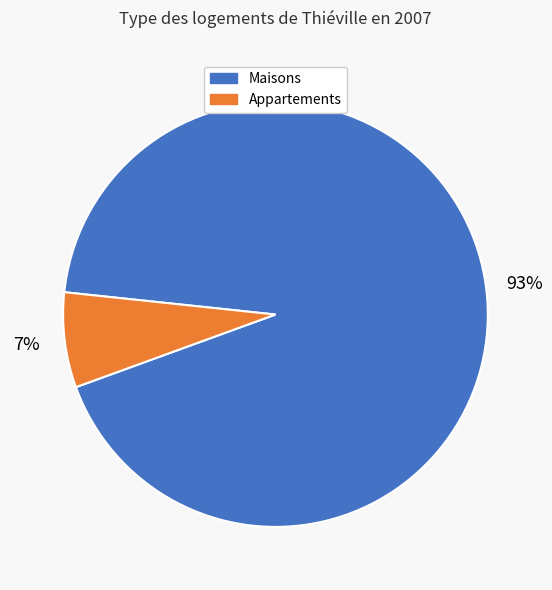

To the nearest percent, what is the average slice percentage?

50%